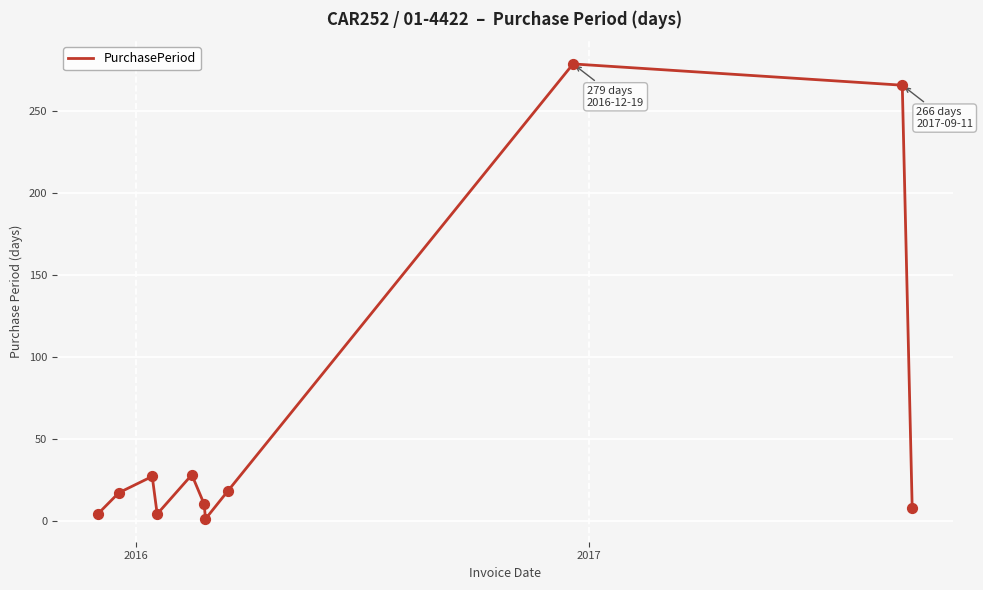

What is the difference between the maximum and minimum values?

278